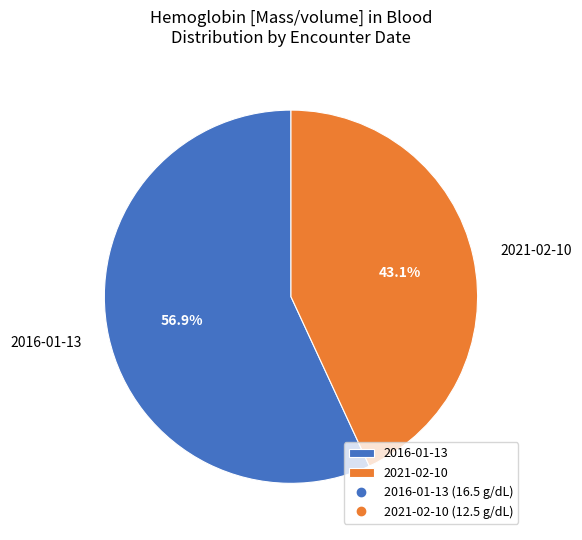

Rank the categories by value from lowest to highest.

2021-02-10, 2016-01-13